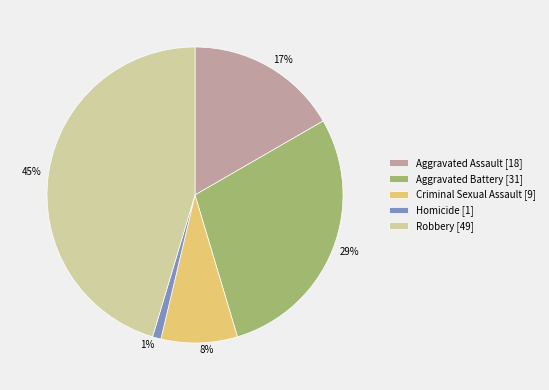

To the nearest percent, what is the difference between the largest and smallest slice percentages?

44%